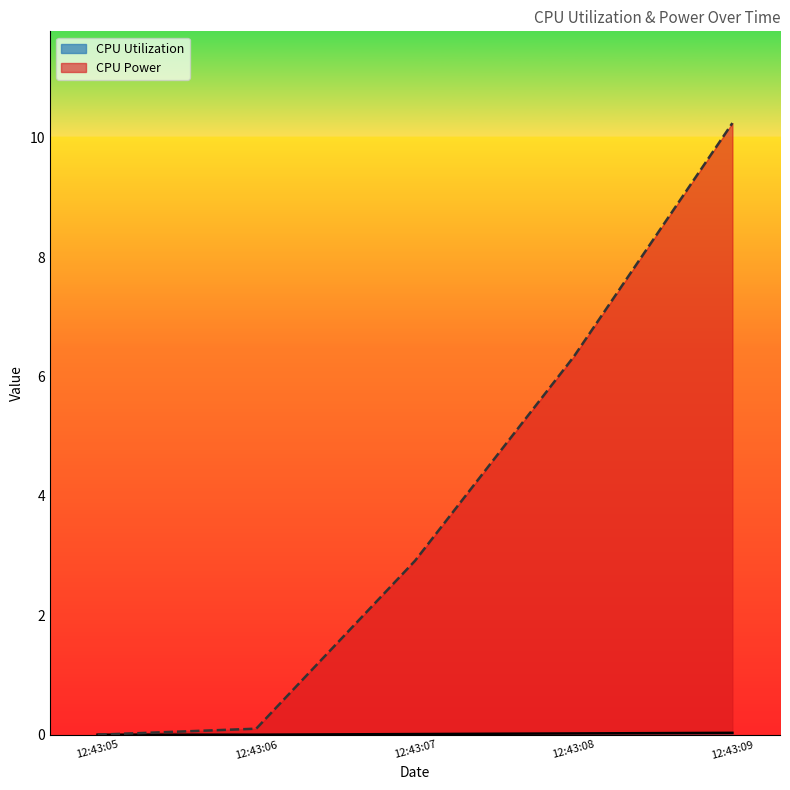

Which series has the largest total across all categories?

CPU Power